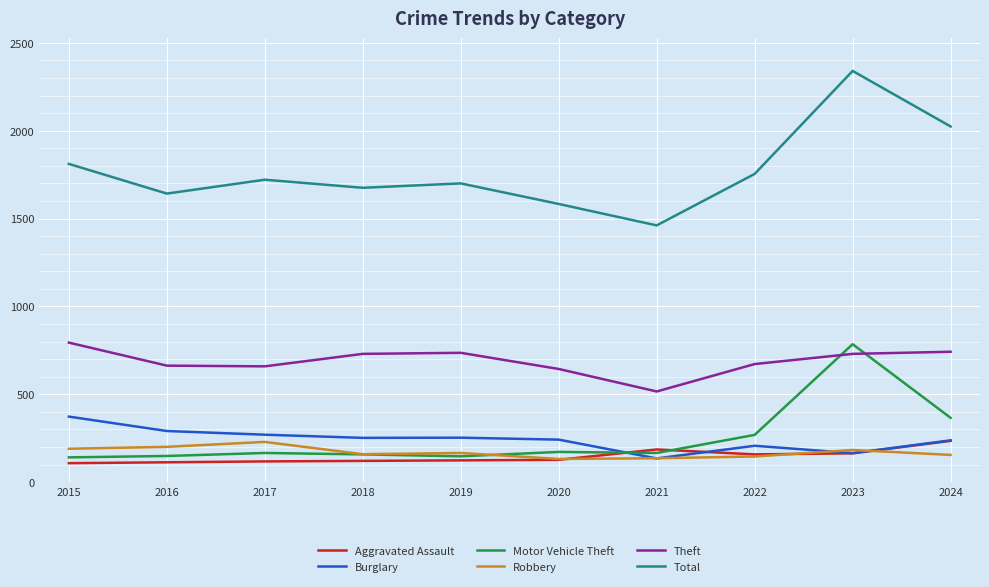

What is the minimum value for Total?

1461